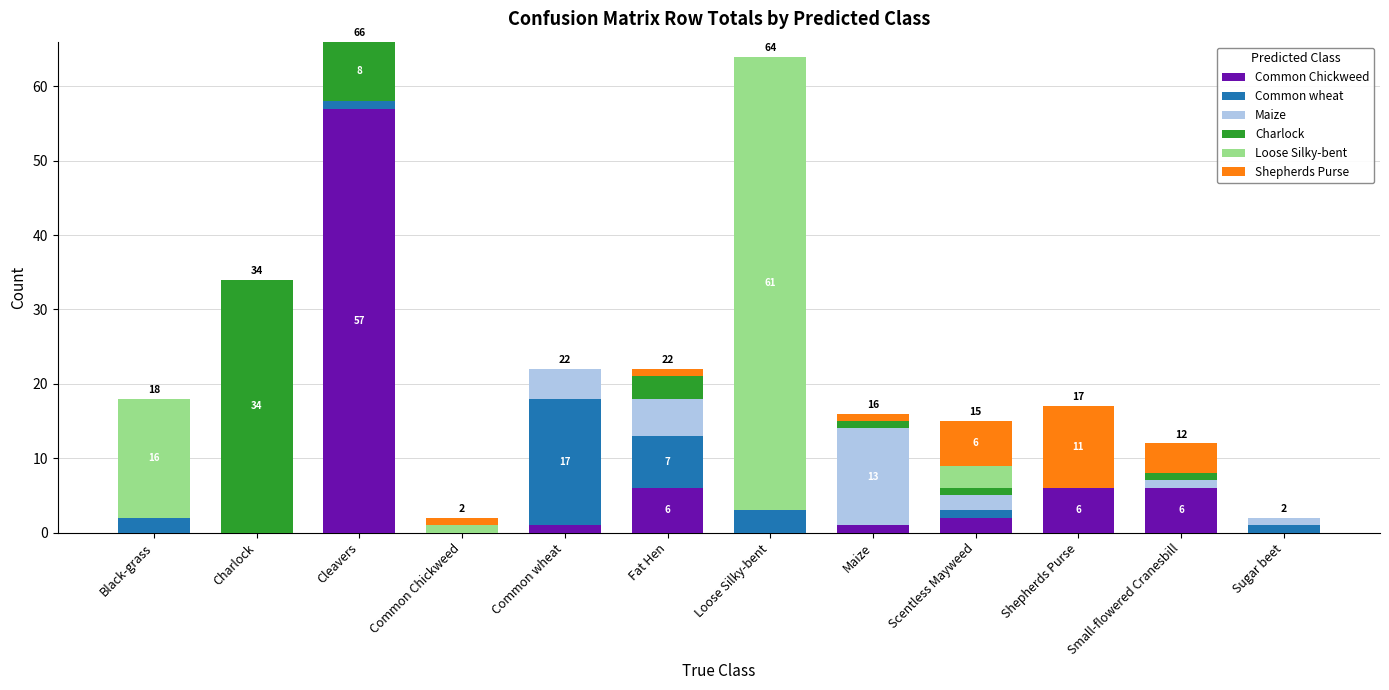

Which category has the highest value in the Common Chickweed series?

Cleavers